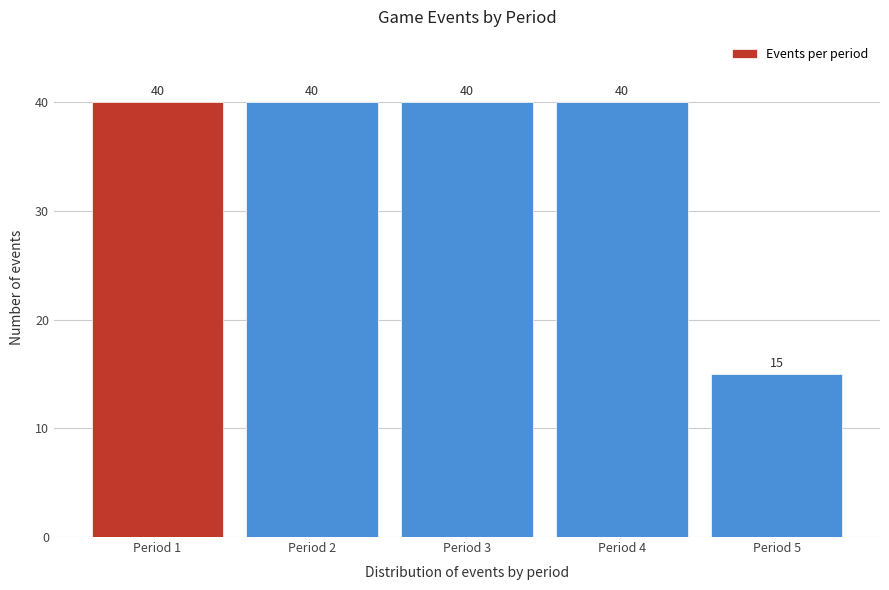

Reading left to right, what are all the values shown in this chart?

40	40	40	40	15